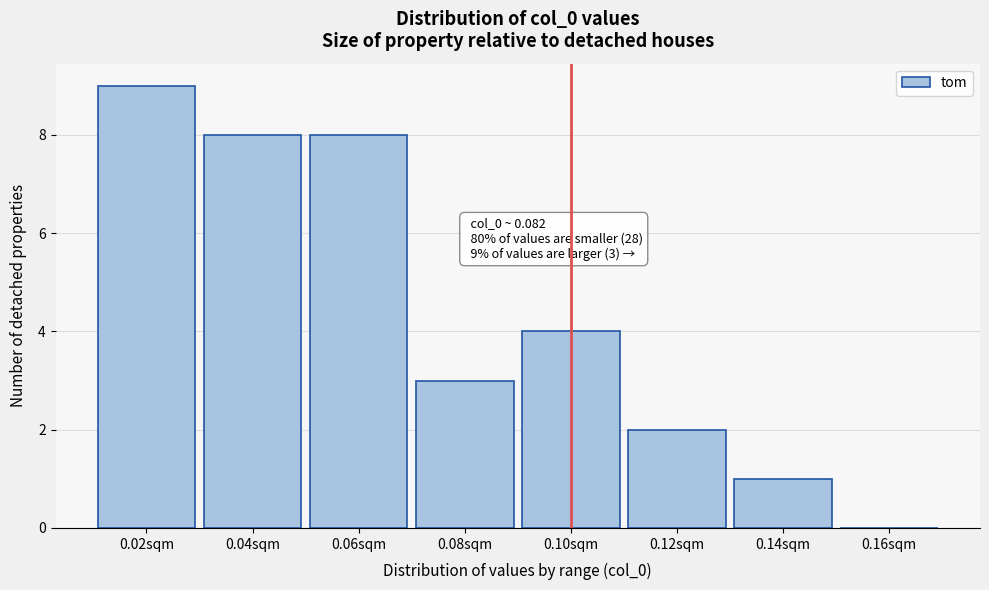

Reading left to right, list all the values displayed in this chart.

0.02sqm=9	0.04sqm=8	0.06sqm=8	0.08sqm=3	0.10sqm=4	0.12sqm=2	0.14sqm=1	0.16sqm=0